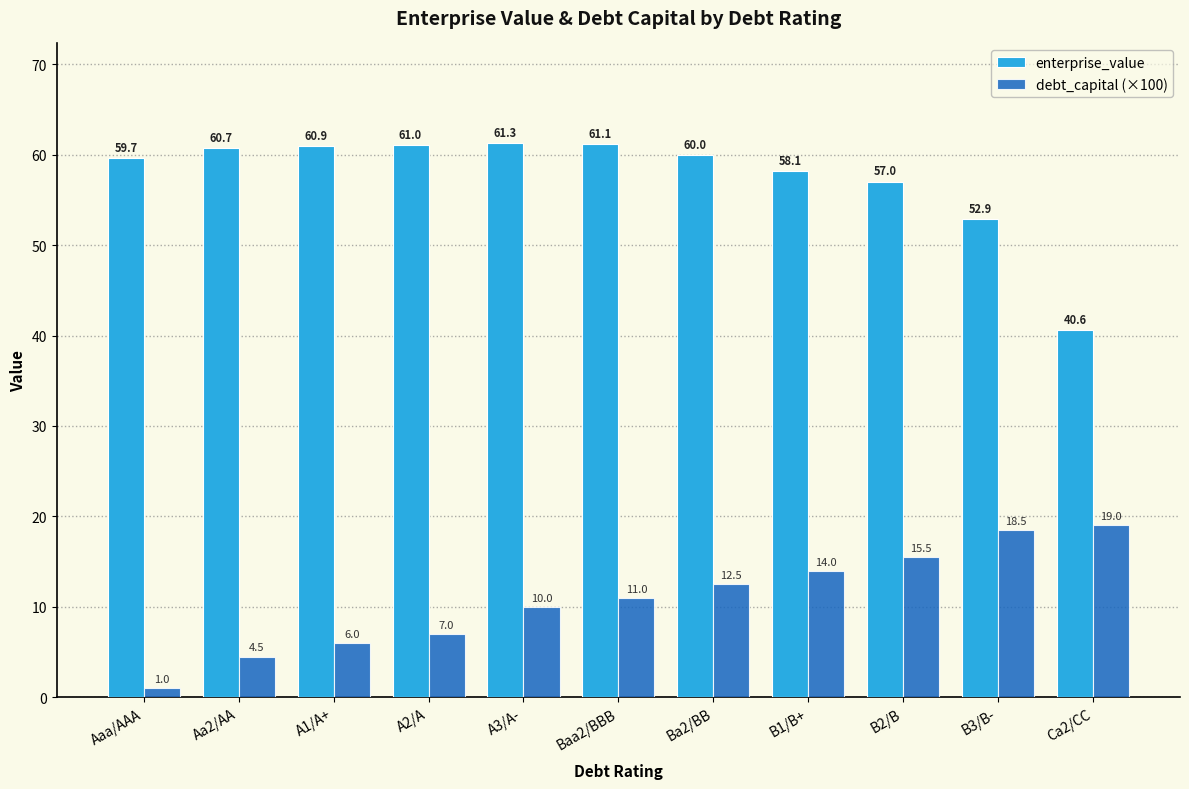

At B2/B, list the series in order from largest to smallest.

enterprise_value, debt_capital (×100)